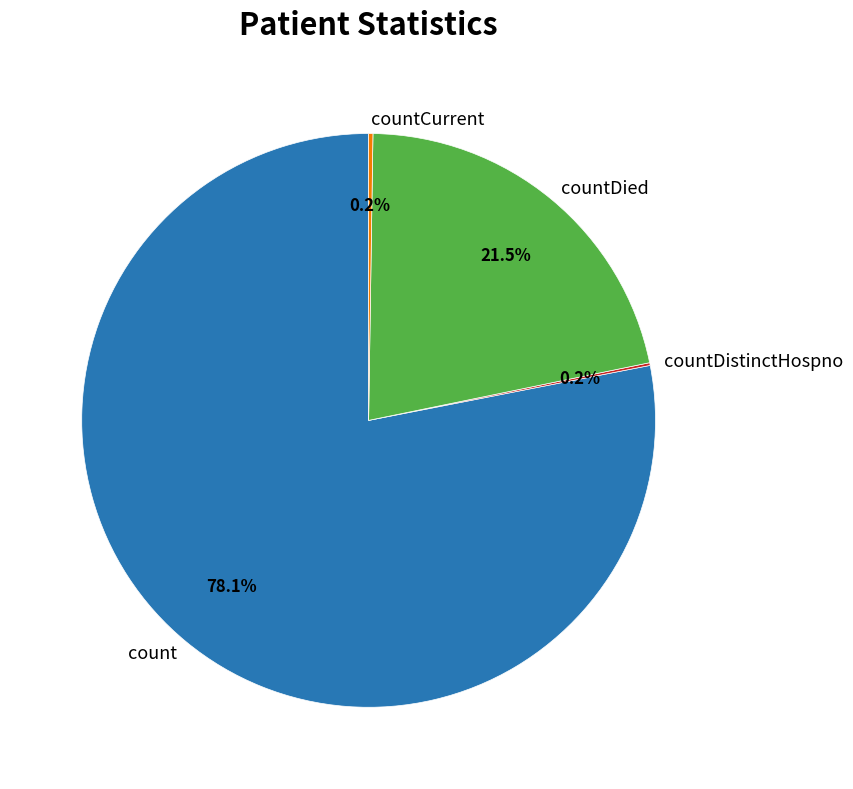

Combined, do count and countDied account for over 50%?

Yes